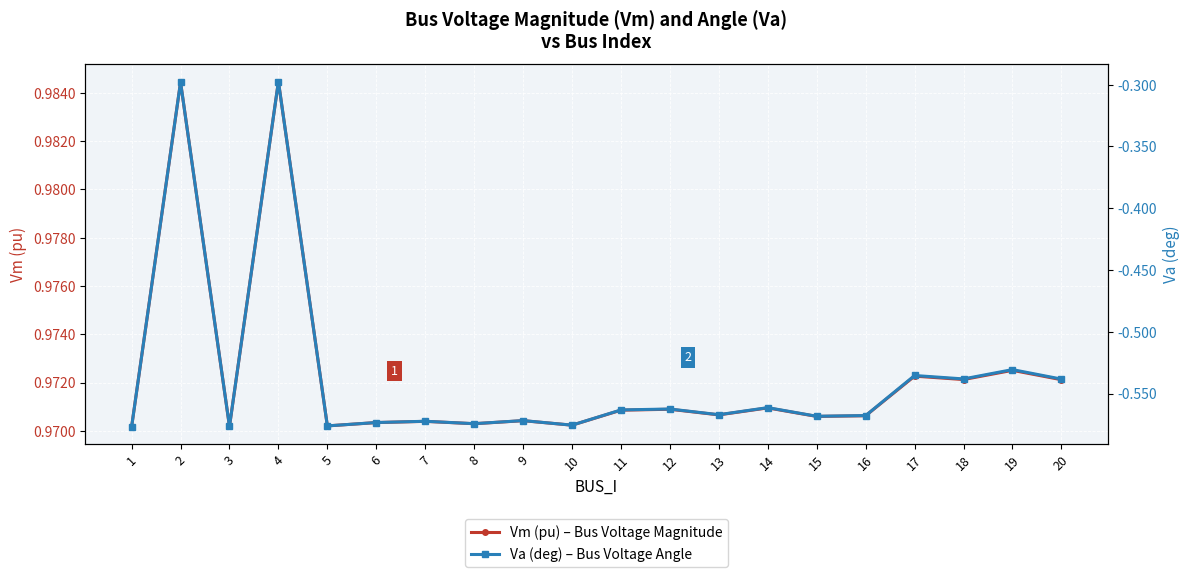

What is the maximum value for Va (deg) – Bus Voltage Angle?

-0.3